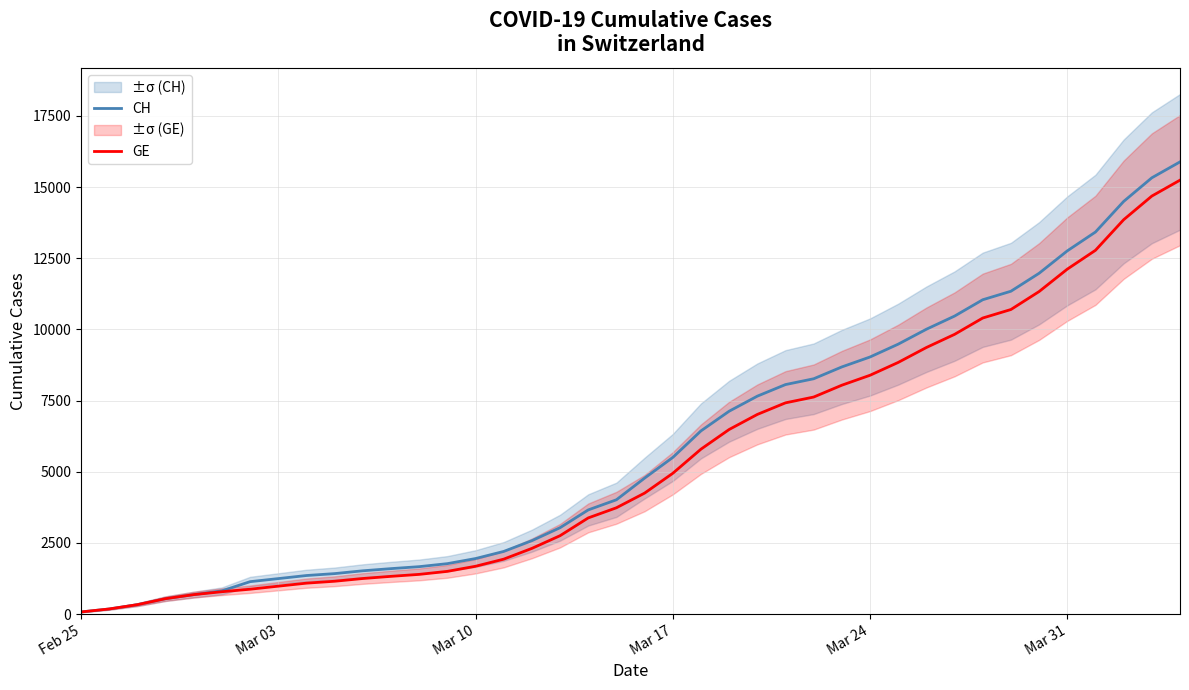

What is the highest value of the CH series?

15884